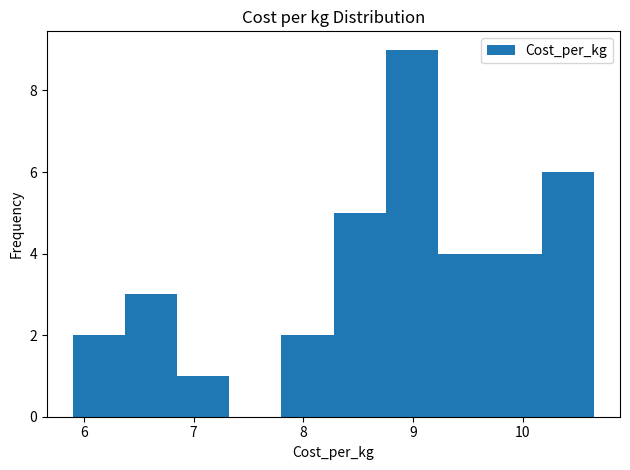

Reading left to right, transcribe this chart: for each bar, give the range it covers on the x-axis and its height. Neither the bar edges nor the heights are printed on the chart, so give them approximately, as read against the axes.

5.9 to 6.4: 2
6.4 to 6.9: 3
6.9 to 7.3: 1
7.3 to 7.8: 0
7.8 to 8.3: 2
8.3 to 8.7: 5
8.7 to 9.2: 9
9.2 to 9.7: 4
9.7 to 10.2: 4
10.2 to 10.6: 6